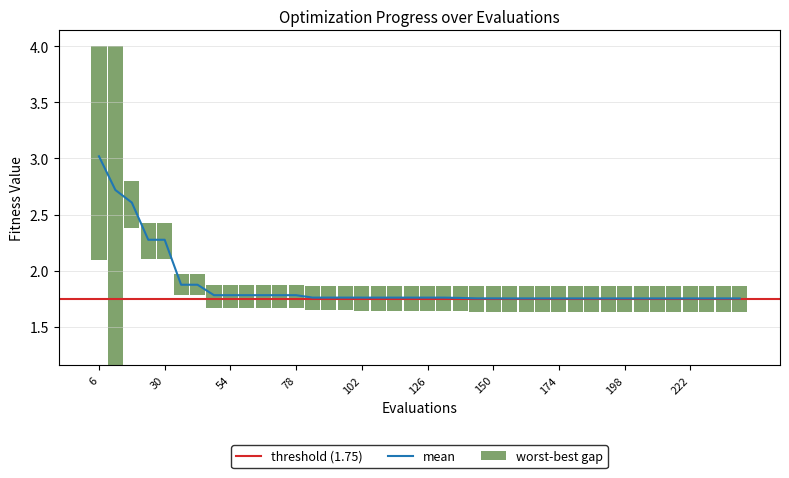

Rank the categories by mean value from highest to lowest.

6, 12, 18, 24, 30, 36, 42, 48, 54, 60, 66, 72, 78, 84, 90, 96, 102, 108, 114, 120, 126, 132, 138, 144, 150, 156, 162, 168, 174, 180, 186, 192, 198, 204, 210, 216, 222, 228, 234, 240